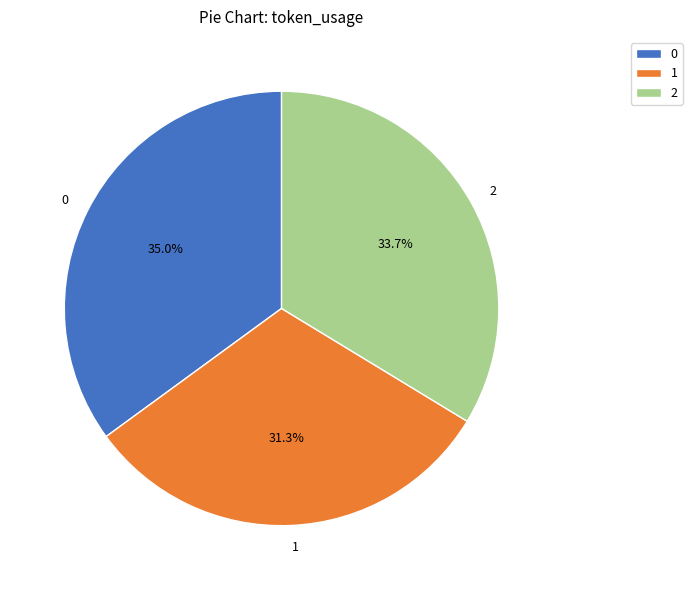

To the nearest percent, what portion does 1 represent?

31%